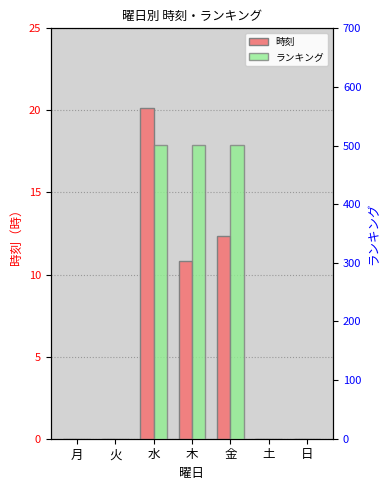

What is the greatest value displayed?

501.0